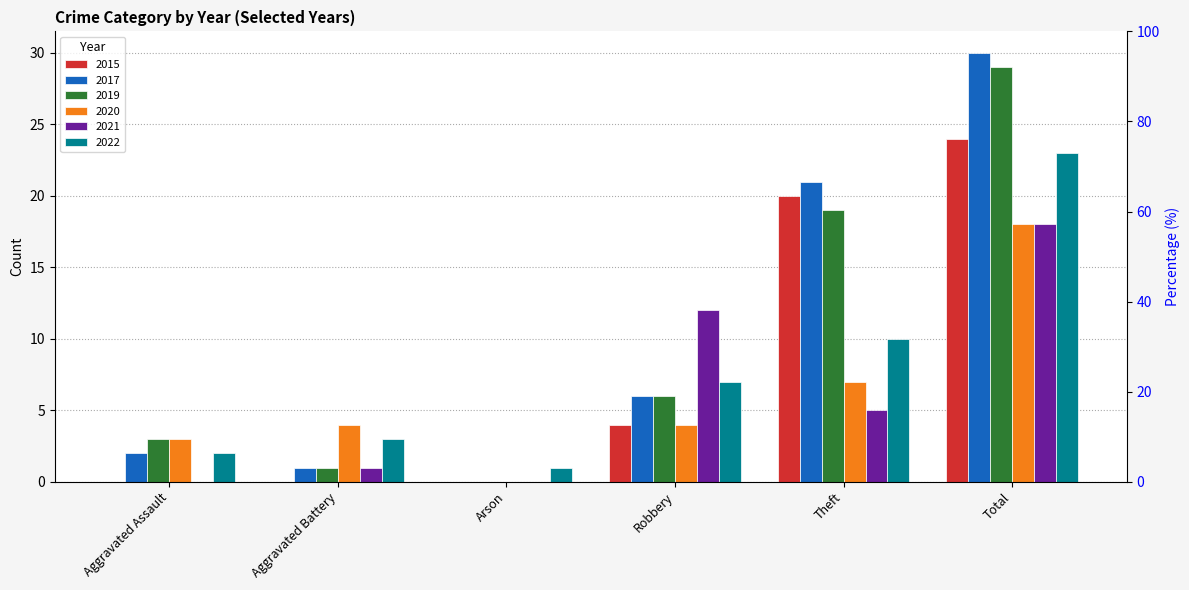

Is it true that 2020 equals 7 at Aggravated Battery?

False